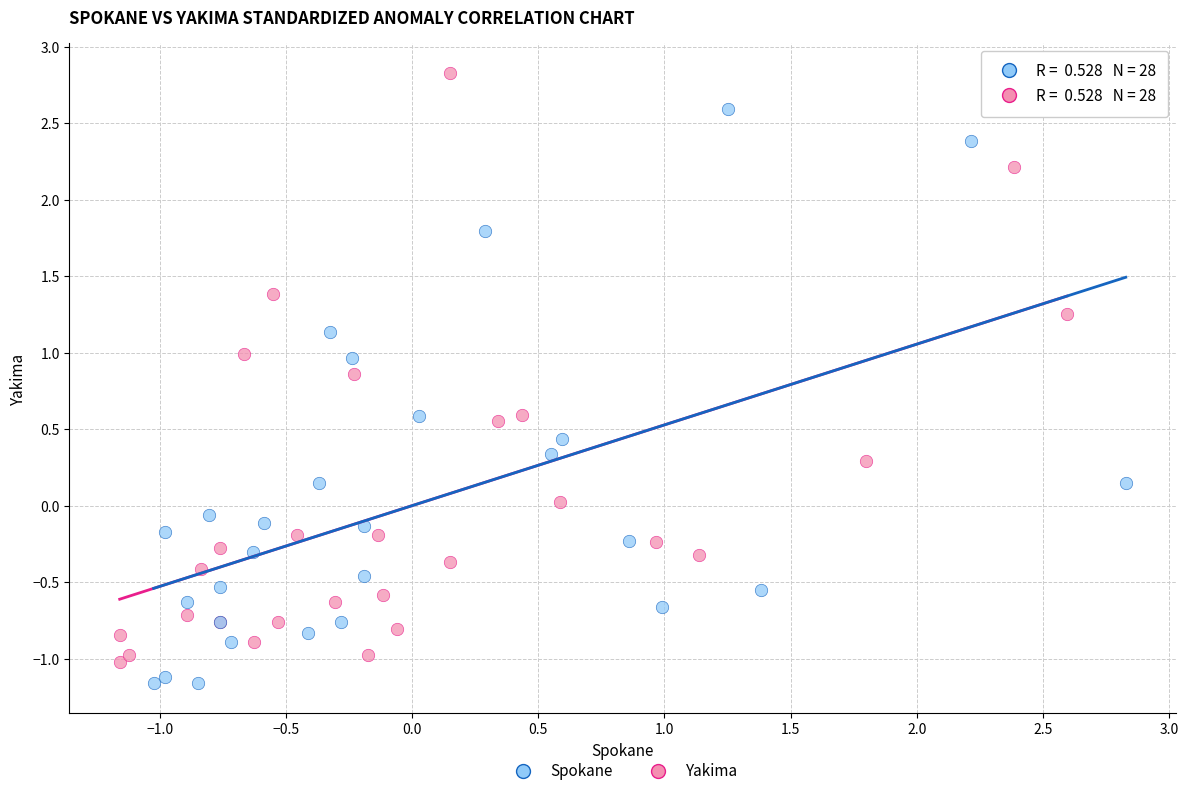

Which series contains the highest Y value?

Yakima